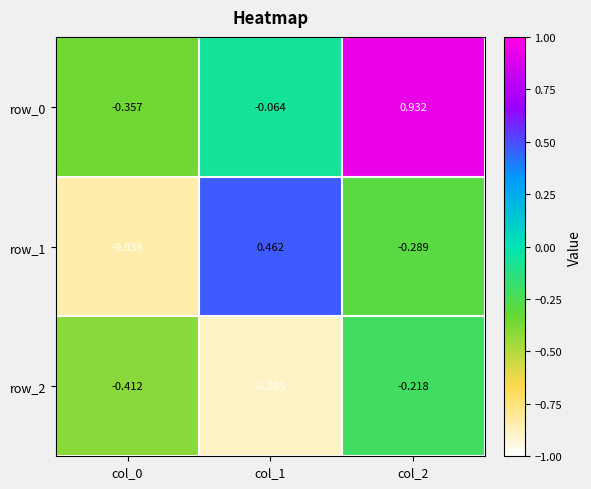

Which series changed the most between col_0 and col_2?

row_0